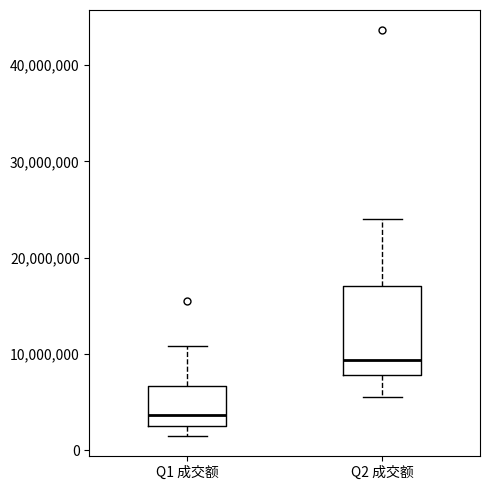

Which box has the highest median line?

Q2 成交额